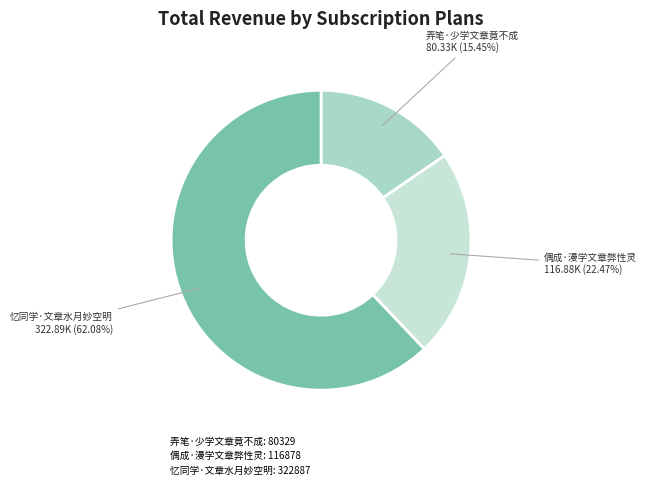

Does any single category account for the majority?

Yes